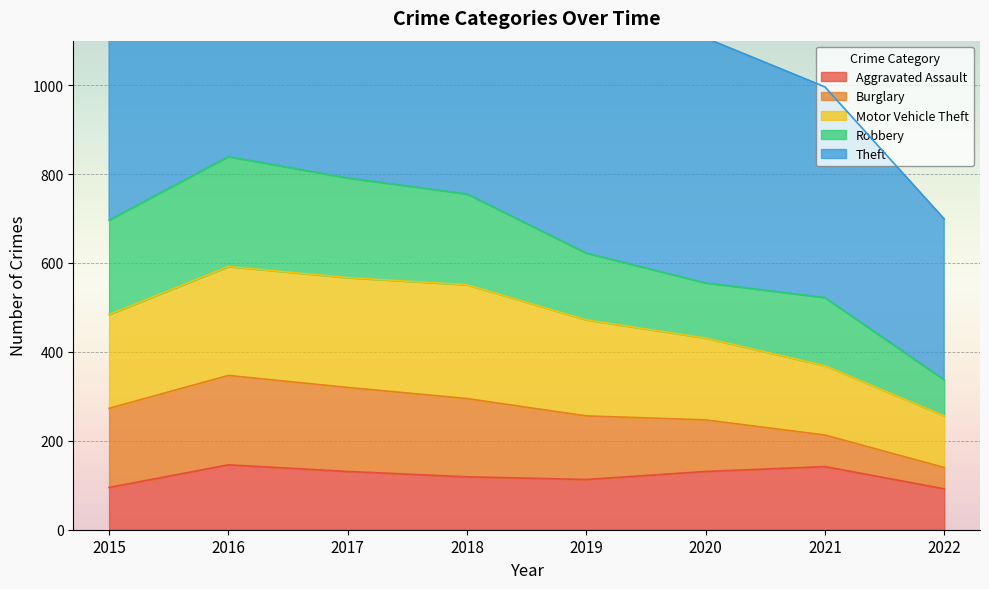

The Aggravated Assault series shows 62 at 2015. True or false?

False